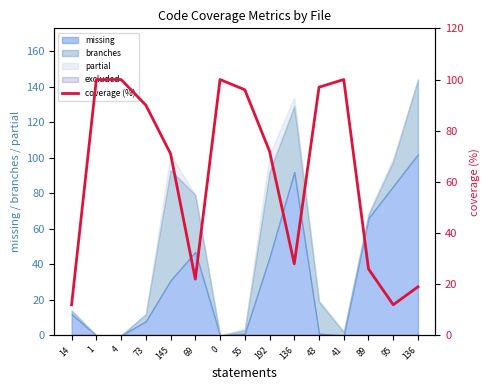

Does the chart have visible grid lines?

No